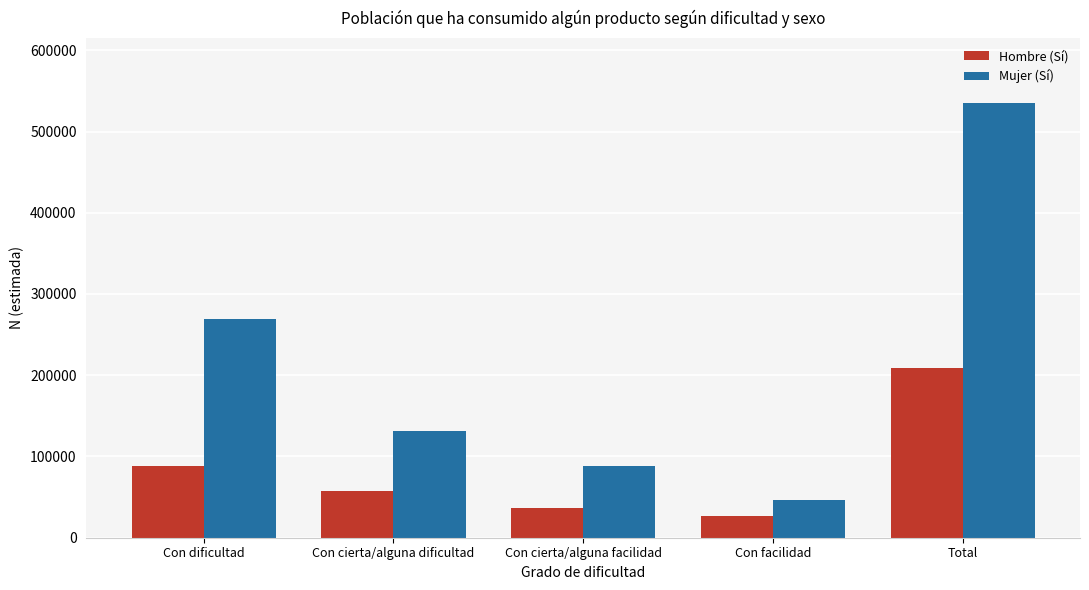

At which category is the sum across all series the highest?

Total